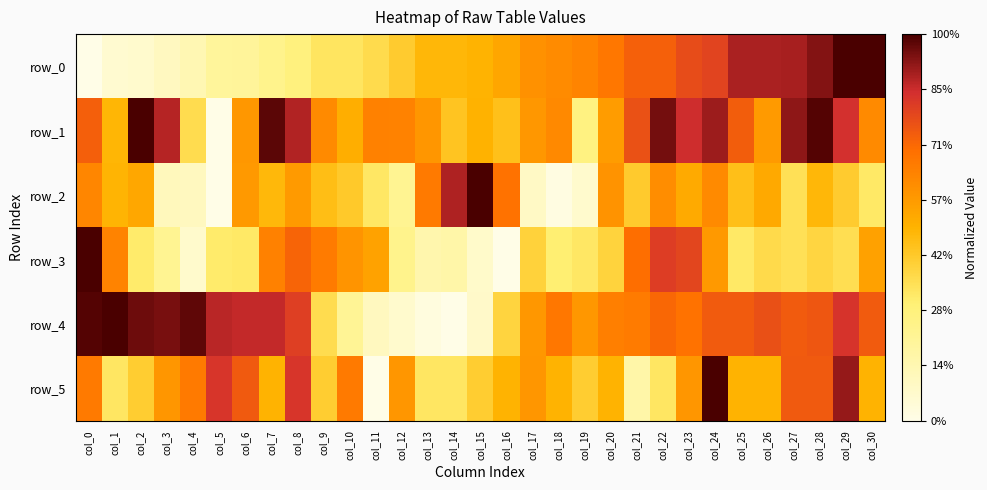

At which category is the sum across all series the highest?

col_24